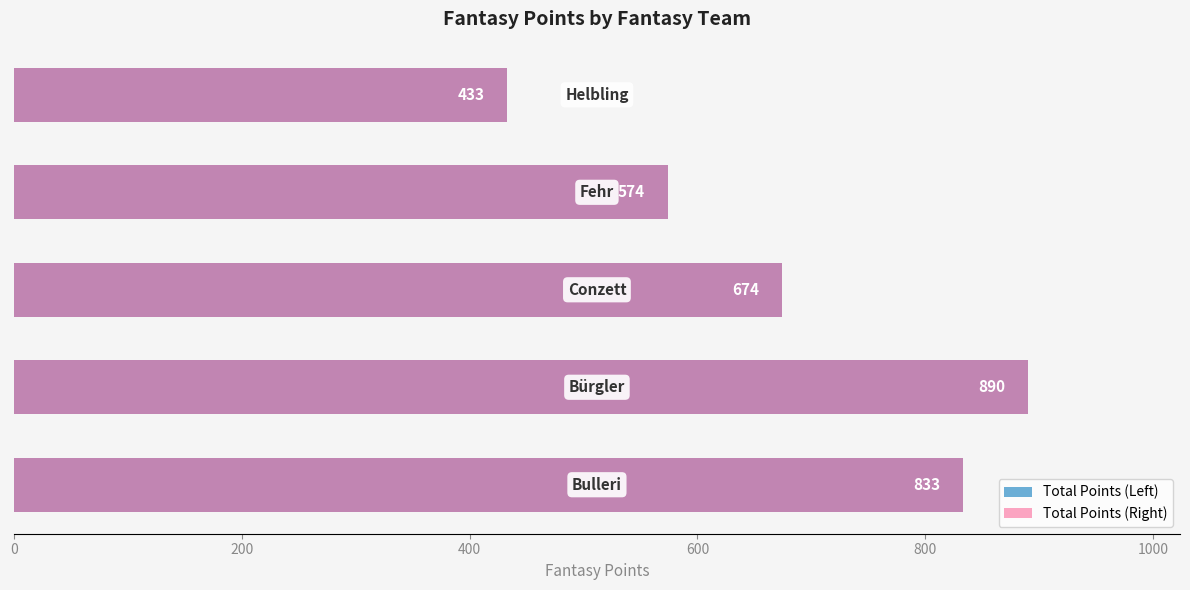

How many bars are there in each group?

2